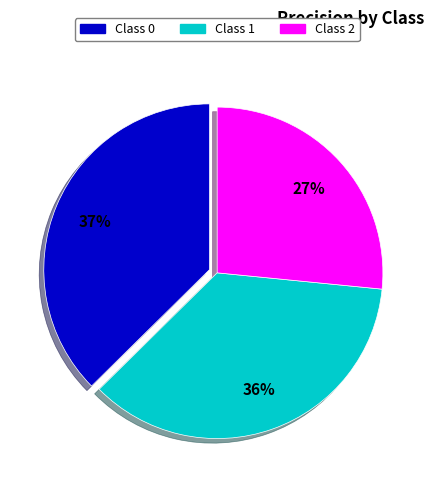

Is there a majority slice in this chart?

No